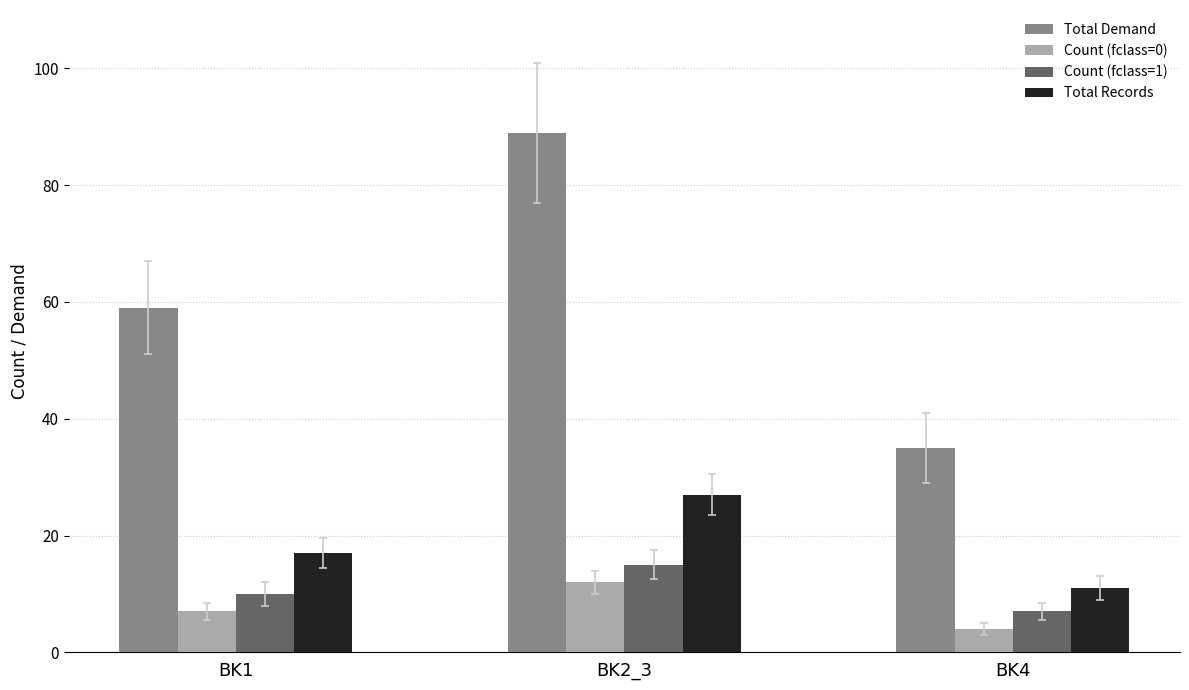

Is it true that Count (fclass=1) equals 15 at BK2_3?

True